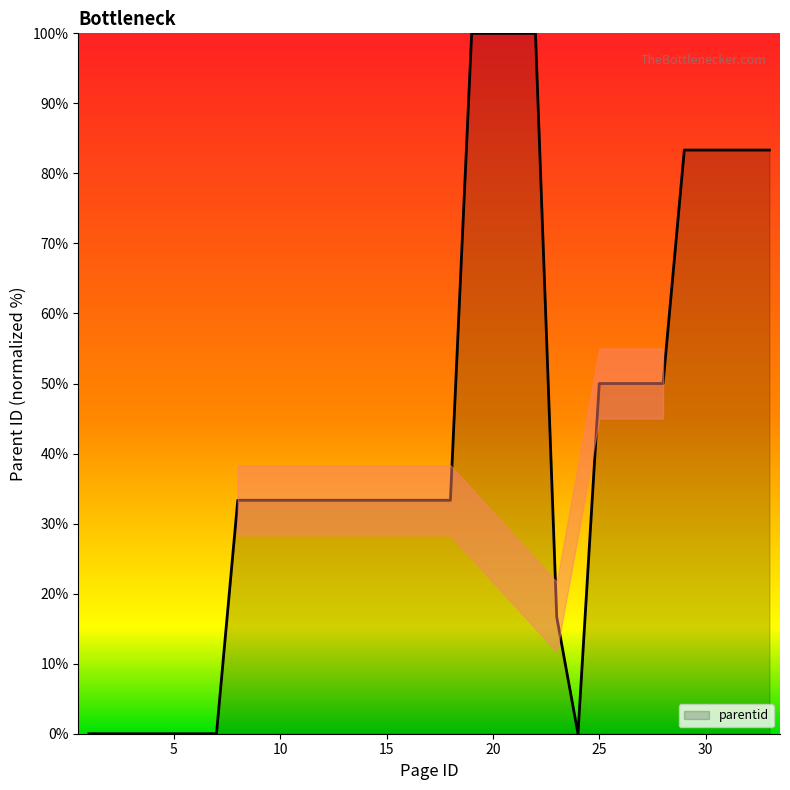

What is the difference between the maximum and minimum values?

100.0